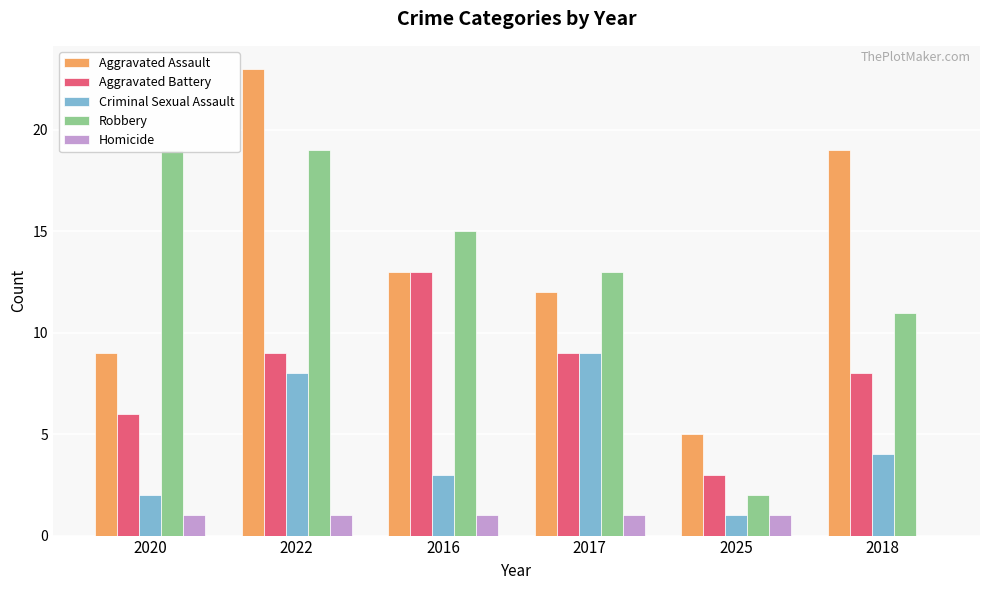

What is the value of the Aggravated Assault bar at the 6th from the left?

19